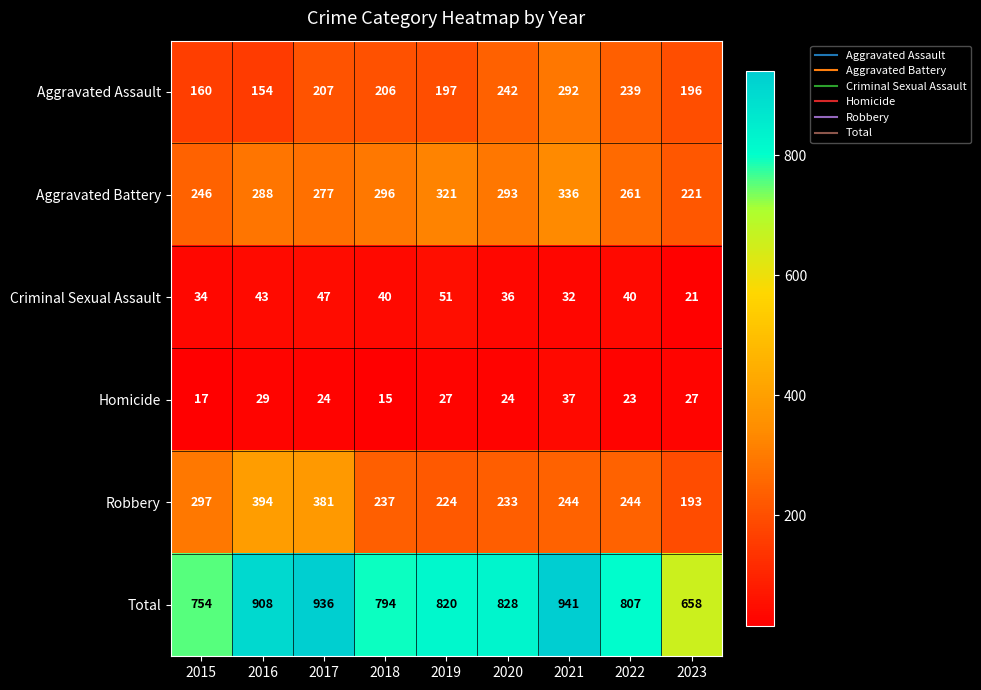

Rank the series at 2018 from highest to lowest value.

Total, Aggravated Battery, Robbery, Aggravated Assault, Criminal Sexual Assault, Homicide